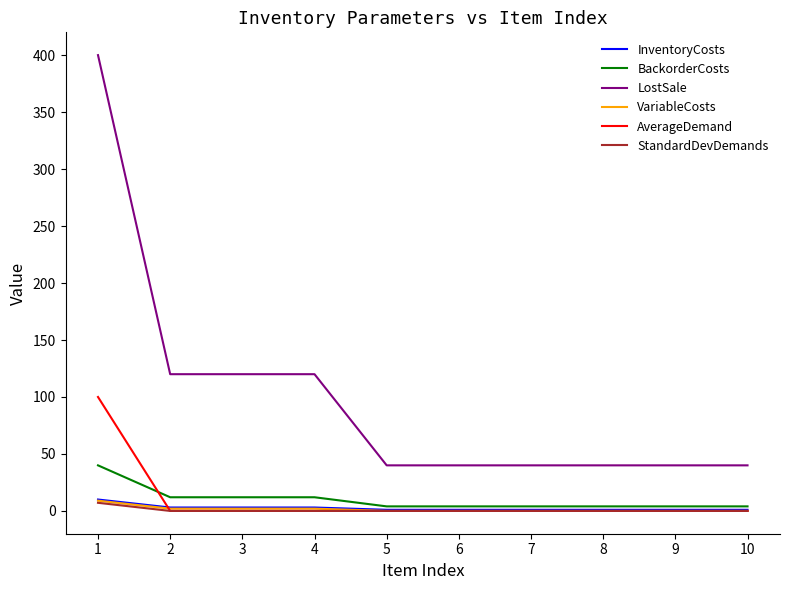

Which series has the widest spread of values?

LostSale